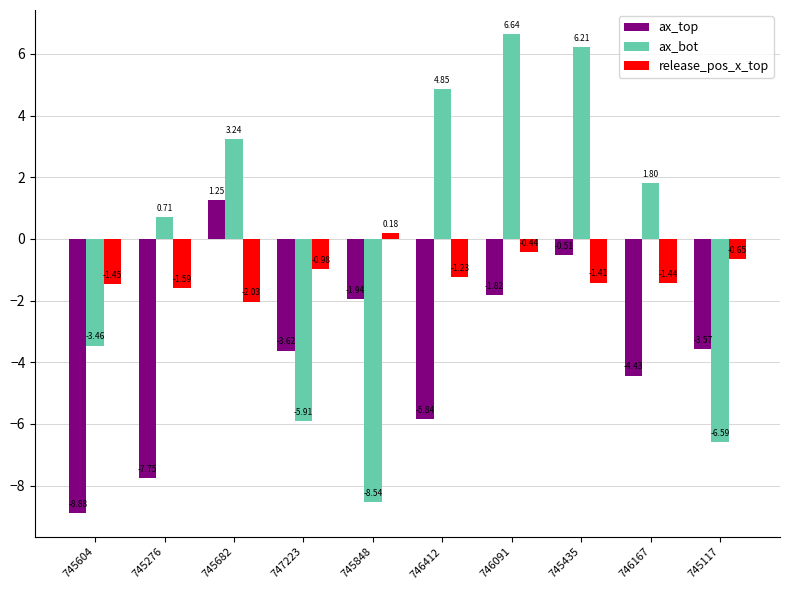

How many values in ax_bot are above zero?

6